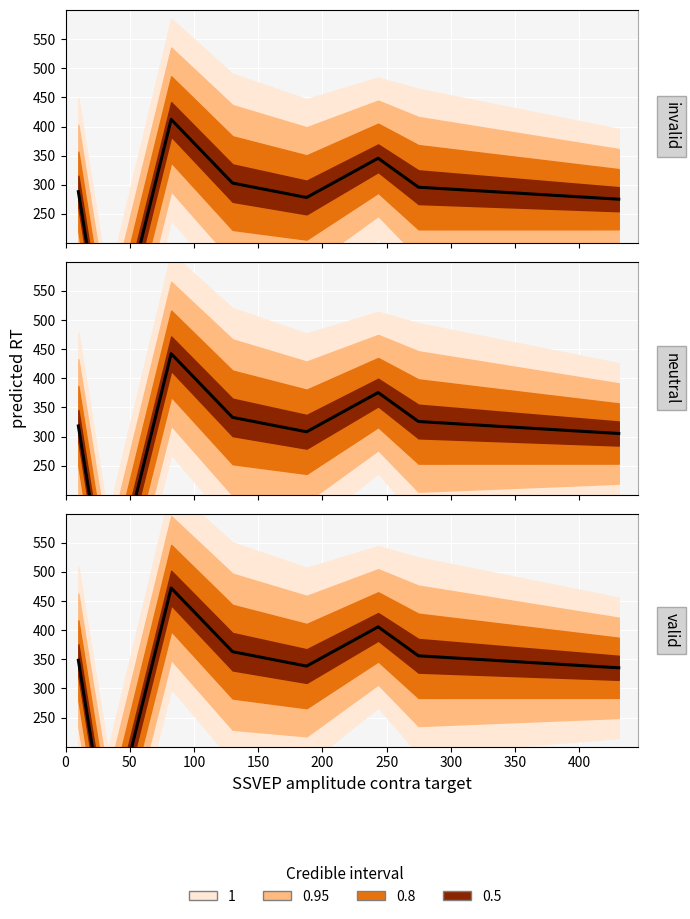

How many values exceed 295?

4